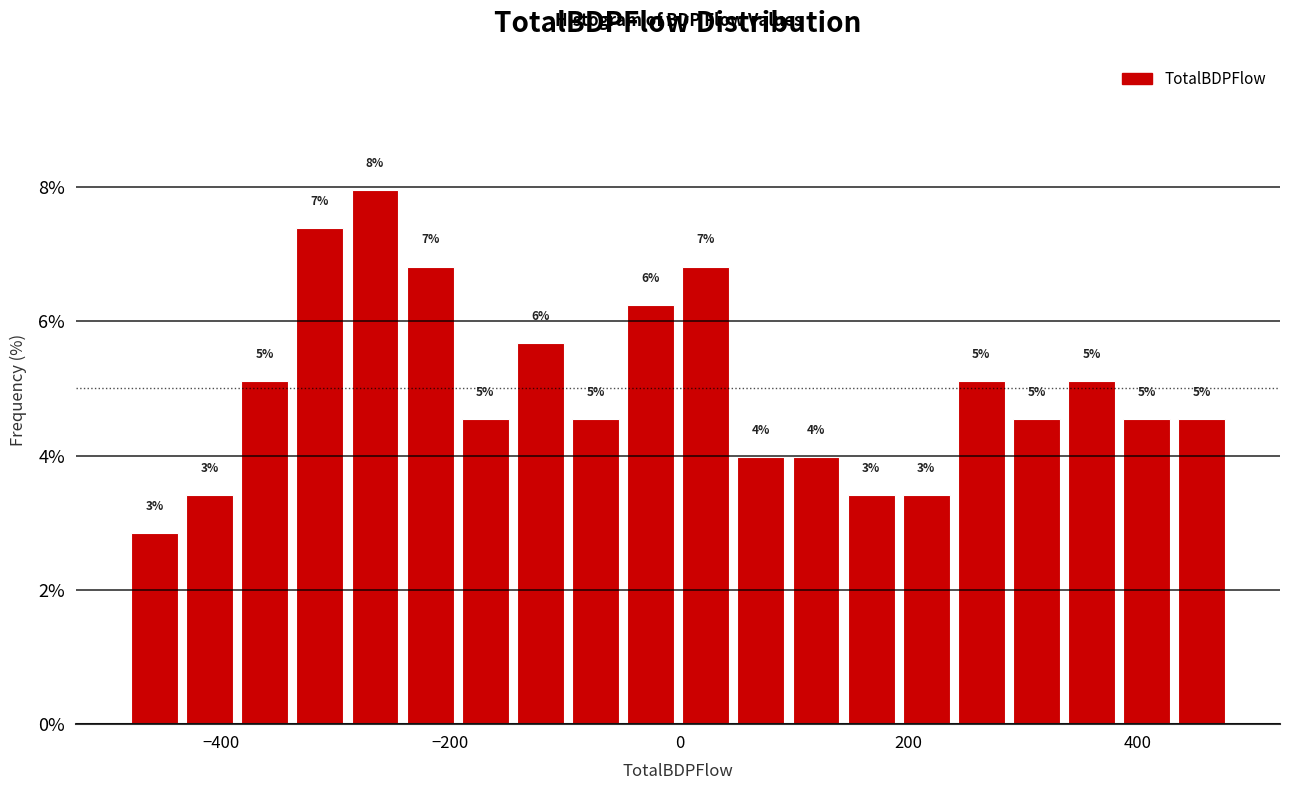

Read against the x-axis, roughly where is the centre of the tallest bar?

-260